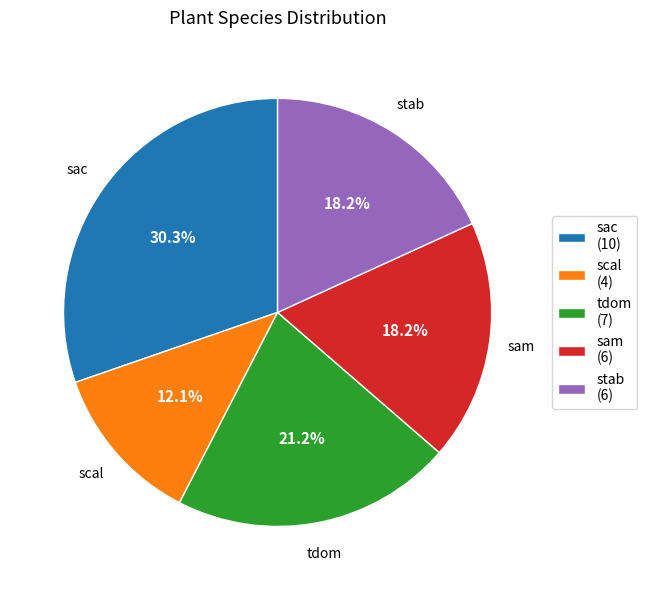

Count the number of slices in the pie.

5